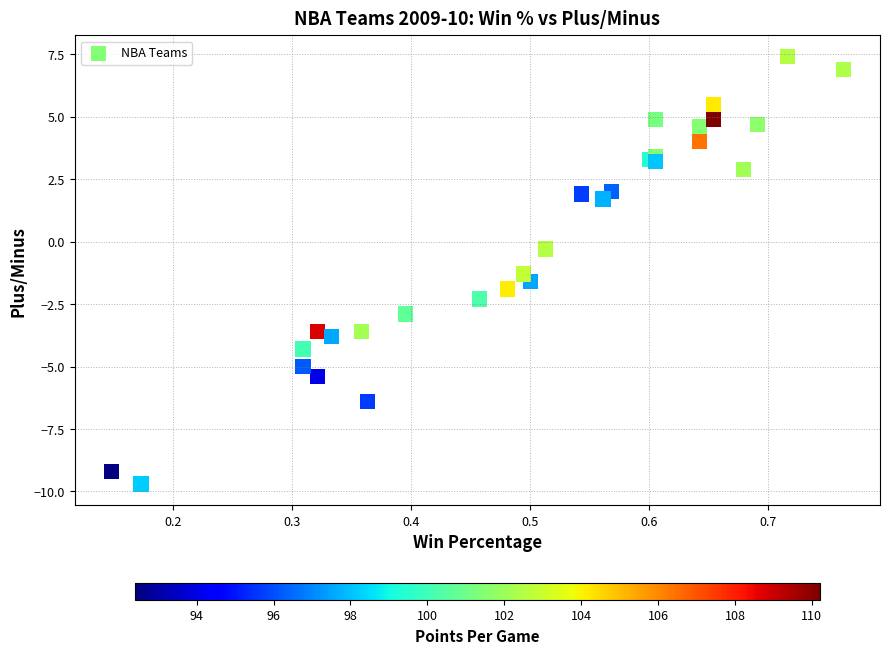

What Y value in the scatter plot is closest to -1?

-1.3